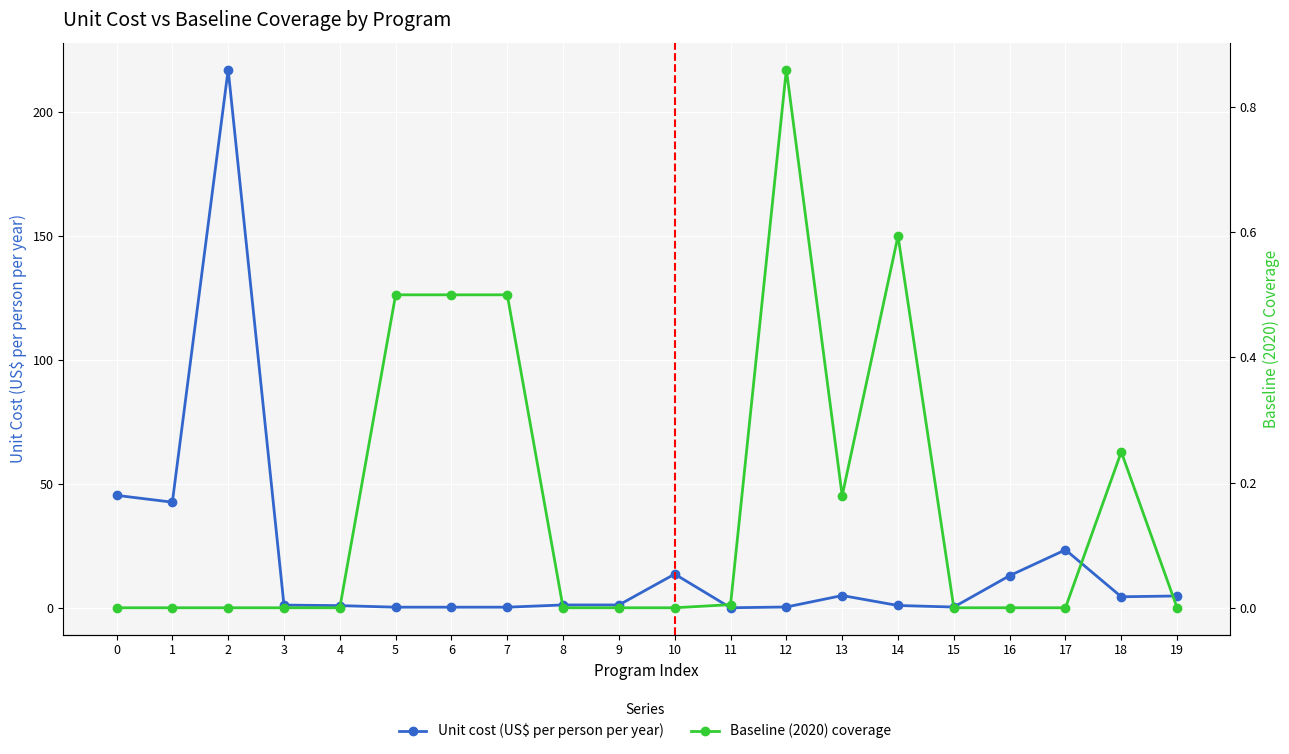

Between 4 and 8, which is larger?

8